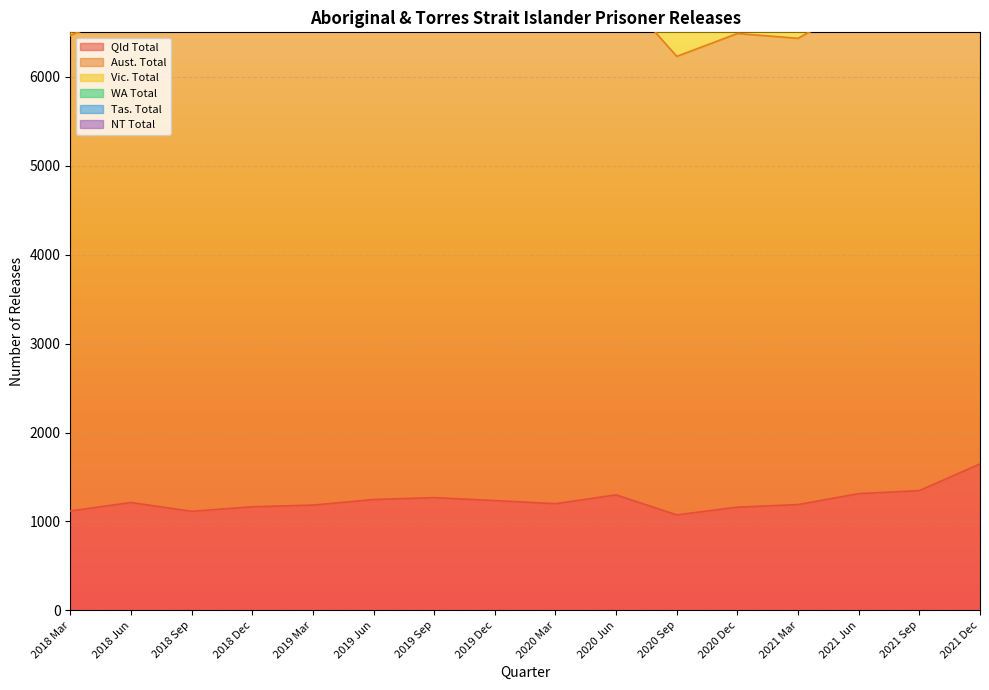

What value does the Vic. Total series have at 2020 Dec?

380